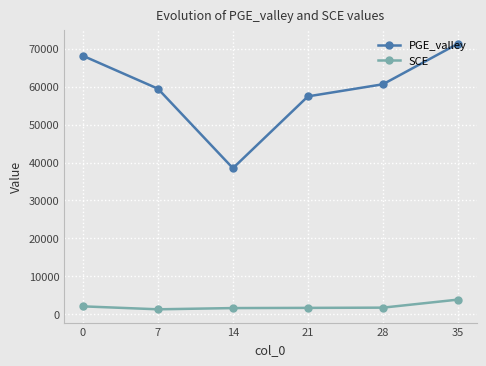

What is the difference between the second highest and second lowest values in the PGE_valley series?

10687.1